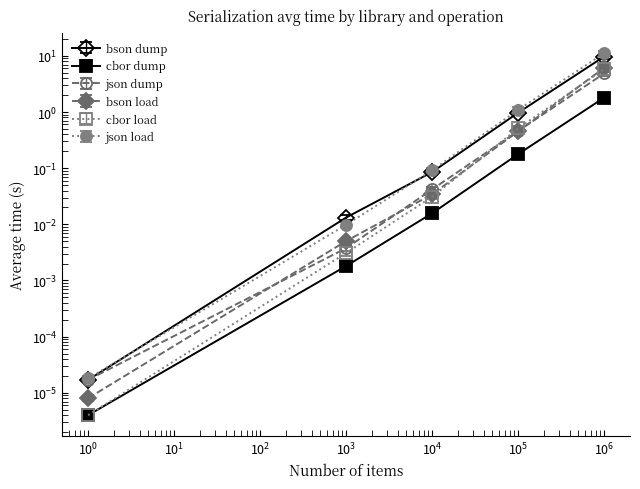

Which has a higher value, 1000 or 10000?

10000